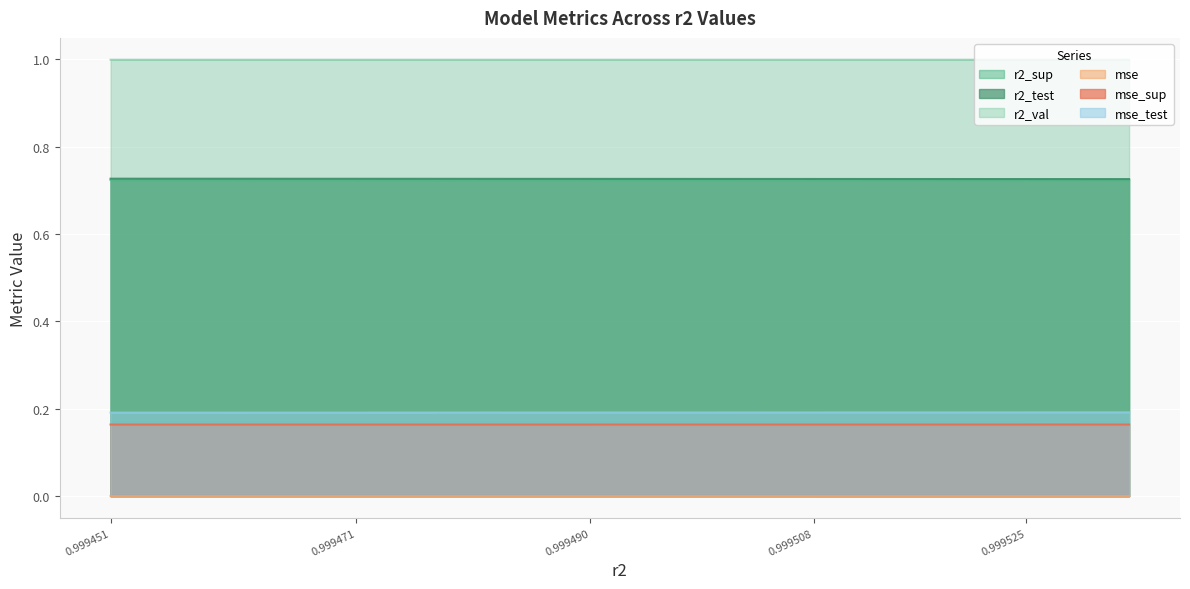

The value of r2_val at 0.999451 is 0.4. True or false?

False